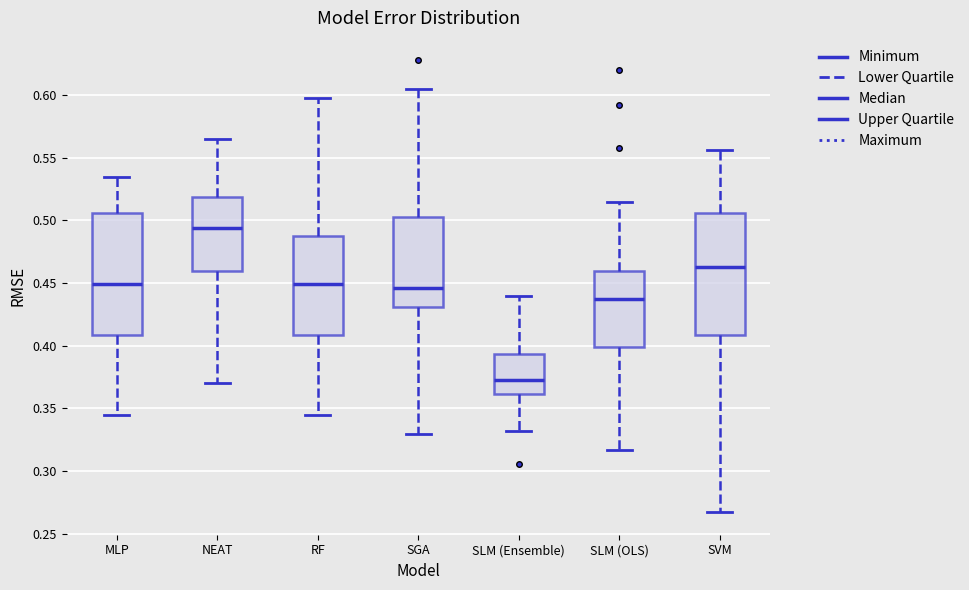

Where does the lower whisker of the box for MLP end on the y-axis? The values are not printed on the chart, so give them approximately, as read against the axis.

0.345